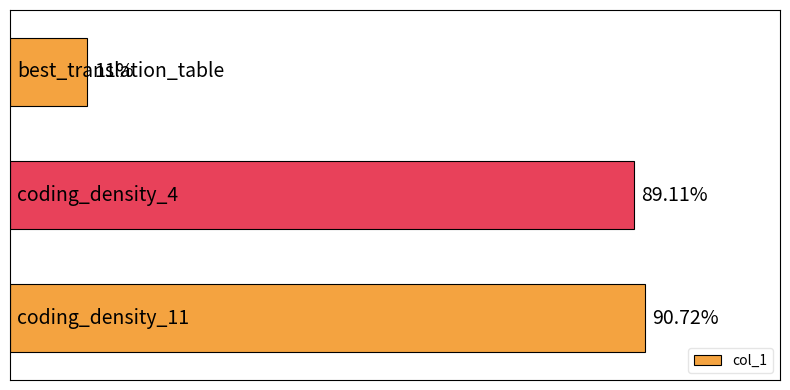

How many distinct data groups are displayed?

1